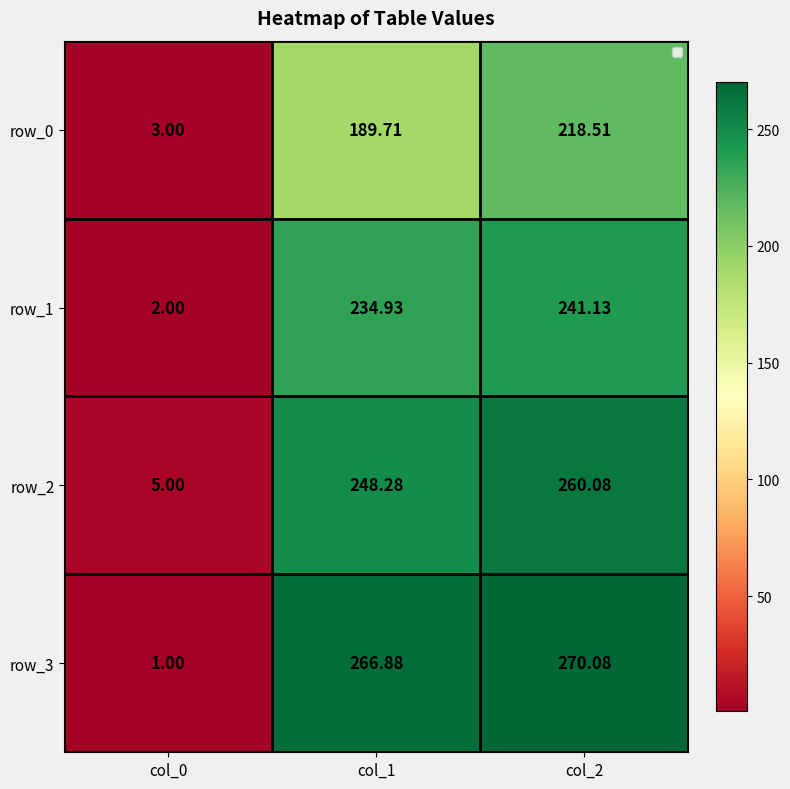

Reading left to right, transcribe all the data shown in this chart.

row_0: 3.0	189.7	218.5
row_1: 2.0	234.9	241.1
row_2: 5.0	248.3	260.1
row_3: 1.0	266.9	270.1